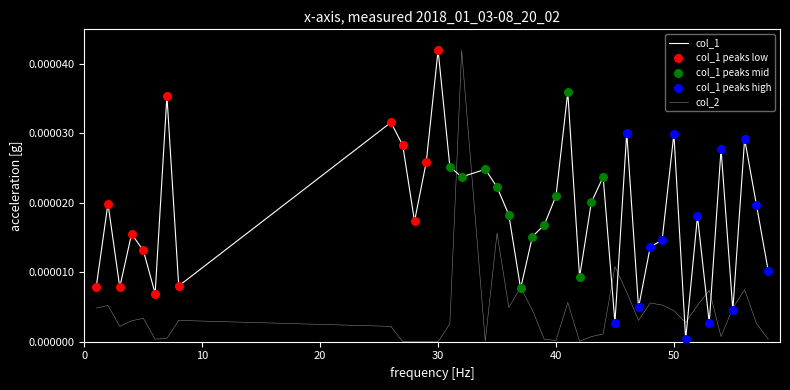

Is this an area chart (filled region under the line)?

No